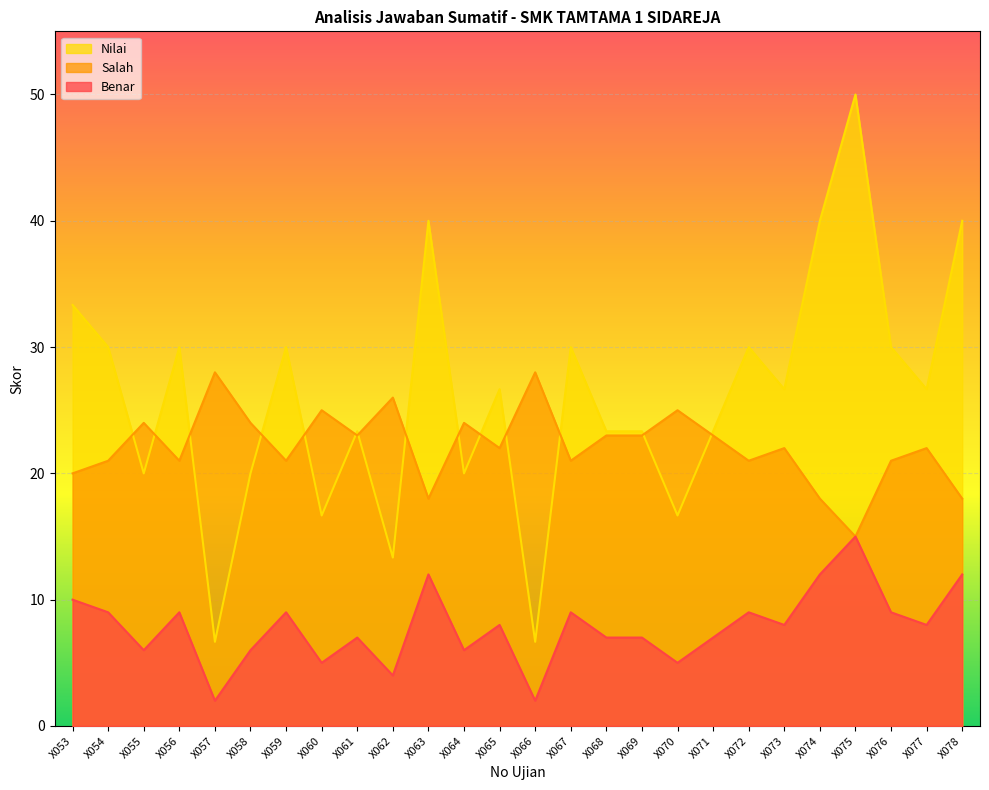

Reading left to right, extract all data points from this chart.

Benar: X053=10.0	X054=9.0	X055=6.0	X056=9.0	X057=2.0	X058=6.0	X059=9.0	X060=5.0	X061=7.0	X062=4.0	X063=12.0	X064=6.0	X065=8.0	X066=2.0	X067=9.0	X068=7.0	X069=7.0	X070=5.0	X071=7.0	X072=9.0	X073=8.0	X074=12.0	X075=15.0	X076=9.0	X077=8.0	X078=12.0
Salah: X053=20.0	X054=21.0	X055=24.0	X056=21.0	X057=28.0	X058=24.0	X059=21.0	X060=25.0	X061=23.0	X062=26.0	X063=18.0	X064=24.0	X065=22.0	X066=28.0	X067=21.0	X068=23.0	X069=23.0	X070=25.0	X071=23.0	X072=21.0	X073=22.0	X074=18.0	X075=15.0	X076=21.0	X077=22.0	X078=18.0
Nilai: X053=33.3	X054=30.0	X055=20.0	X056=30.0	X057=6.7	X058=20.0	X059=30.0	X060=16.7	X061=23.3	X062=13.3	X063=40.0	X064=20.0	X065=26.7	X066=6.7	X067=30.0	X068=23.3	X069=23.3	X070=16.7	X071=23.3	X072=30.0	X073=26.7	X074=40.0	X075=50.0	X076=30.0	X077=26.7	X078=40.0